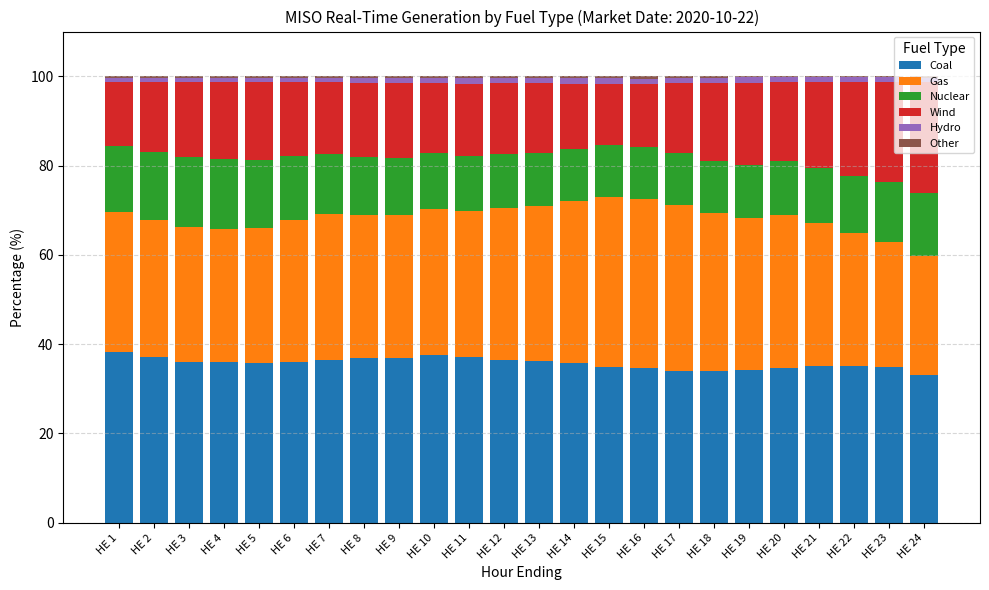

The value of Coal at HE 23 is 56.2. True or false?

False